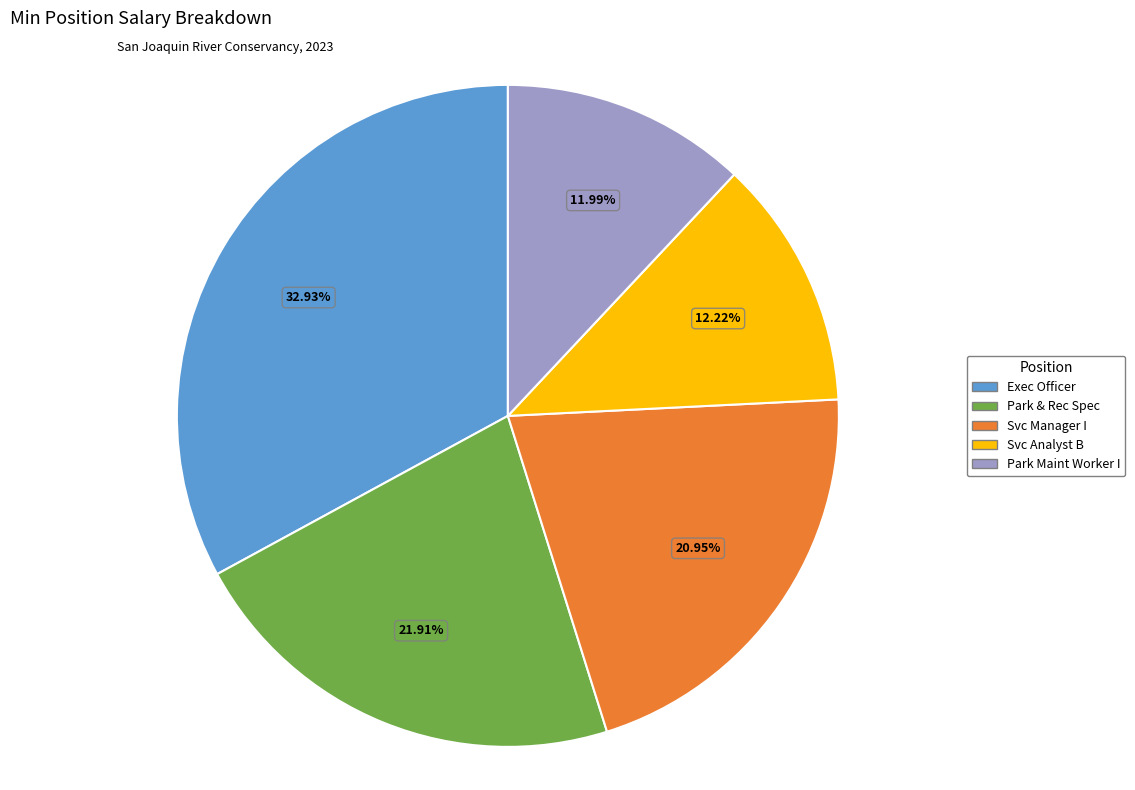

Is there a majority slice in this chart?

No